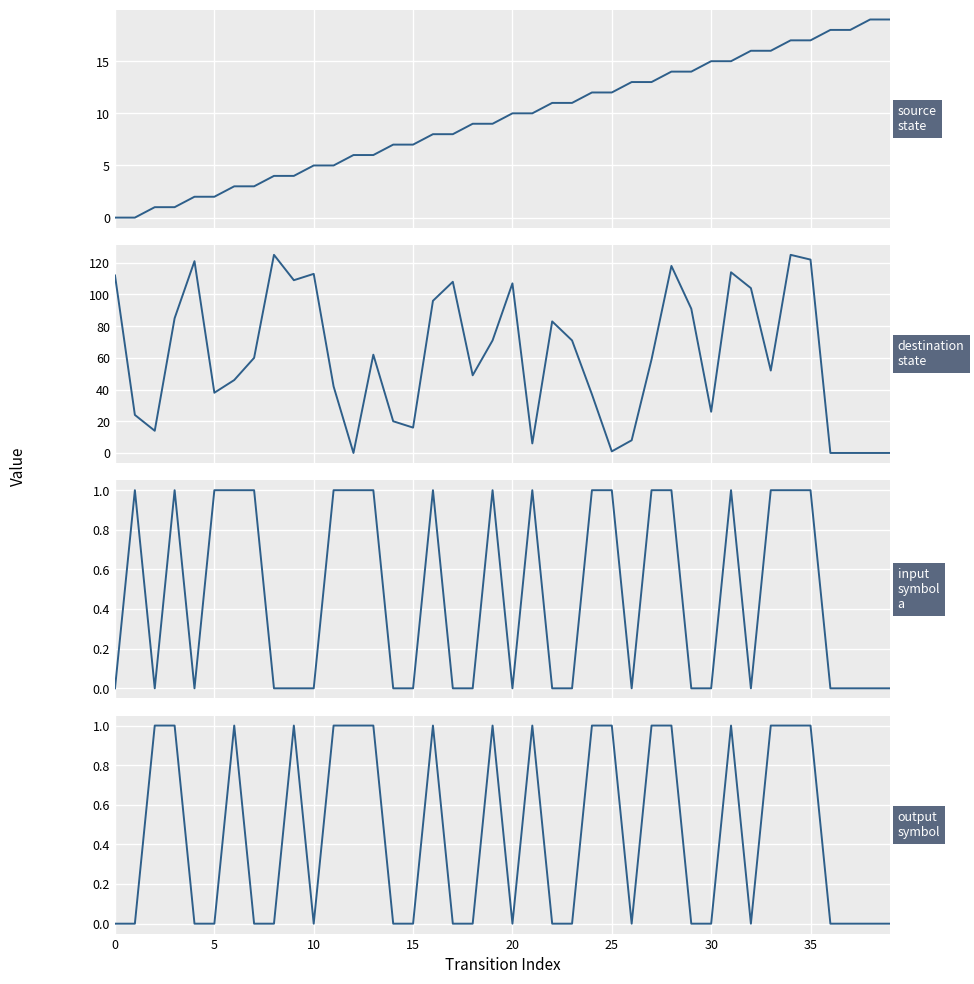

Reading right to left, what are all the values shown in this chart?

source_state: 19	19	18	18	17	17	16	16	15	15	14	14	13	13	12	12	11	11	10	10	9	9	8	8	7	7	6	6	5	5	4	4	3	3	2	2	1	1	0	0
destination_state: 0	0	0	0	122	125	52	104	114	26	91	118	59	8	1	37	71	83	6	107	71	49	108	96	16	20	62	0	42	113	109	125	60	46	38	121	85	14	24	112
input_symbol_a: 0	0	0	0	1	1	1	0	1	0	0	1	1	0	1	1	0	0	1	0	1	0	0	1	0	0	1	1	1	0	0	0	1	1	1	0	1	0	1	0
output_symbol: 0	0	0	0	1	1	1	0	1	0	0	1	1	0	1	1	0	0	1	0	1	0	0	1	0	0	1	1	1	0	1	0	0	1	0	0	1	1	0	0